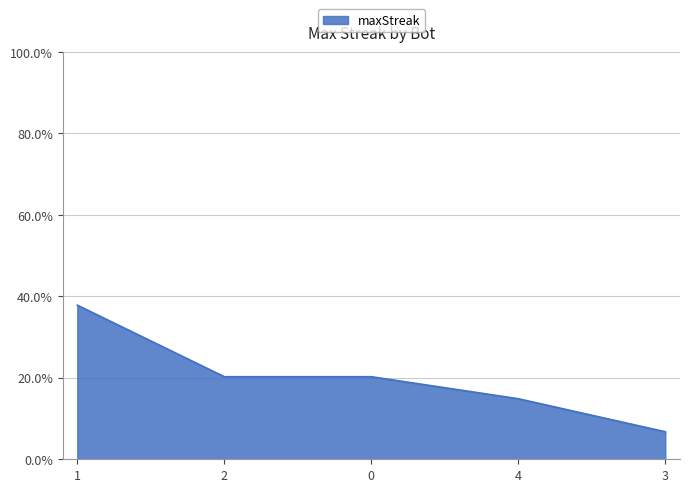

How many distinct data groups are displayed?

1